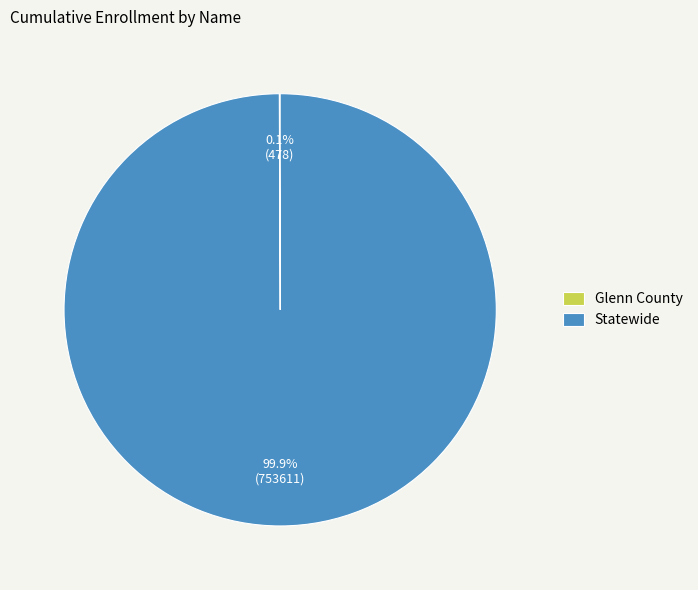

To the nearest percent, what is the difference between the largest and smallest slice percentages?

100%